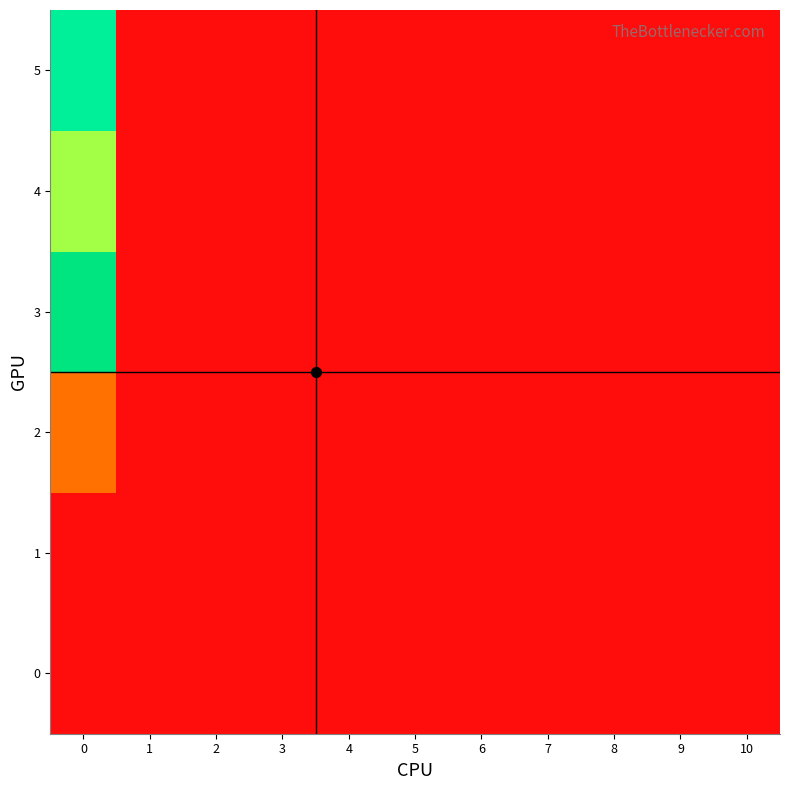

Rank the series by their maximum value, from lowest to highest.

0, 1, 2, 4, 5, 3